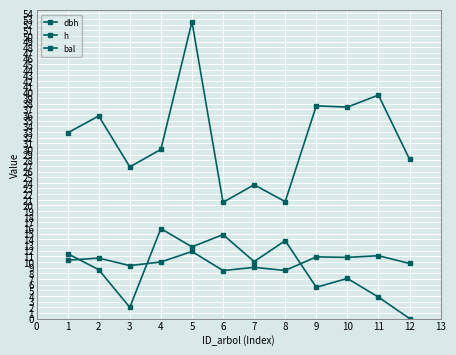

What is the maximum value shown in the chart?

52.5